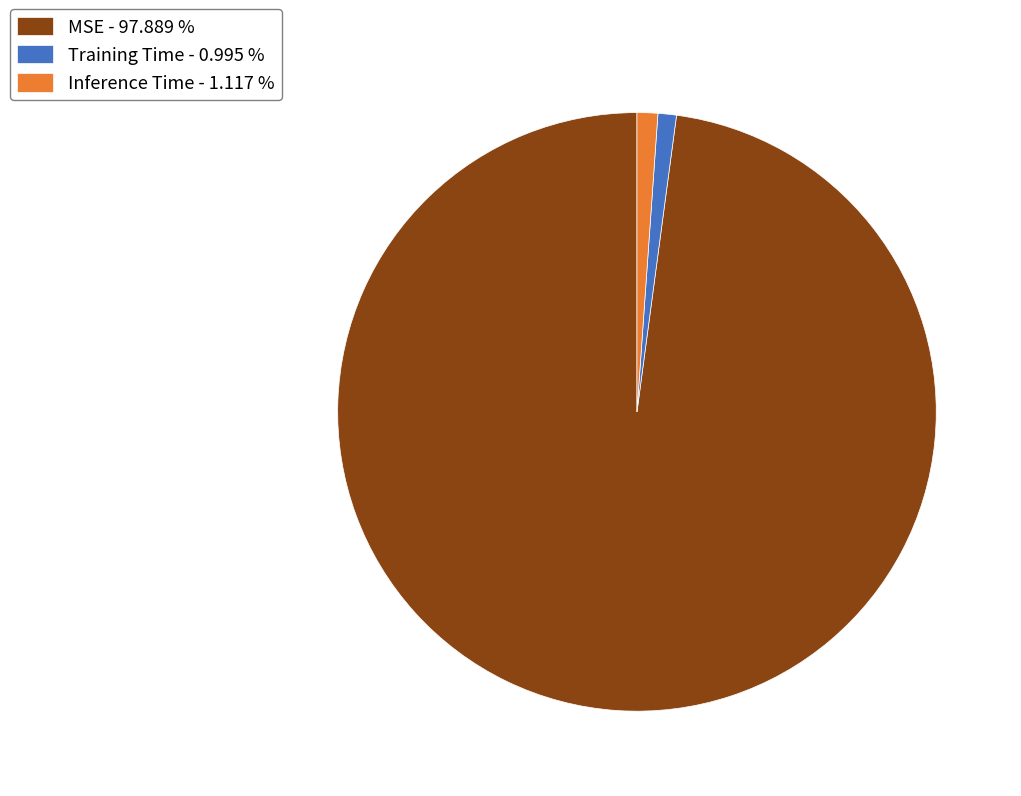

Count the number of slices in the pie.

3